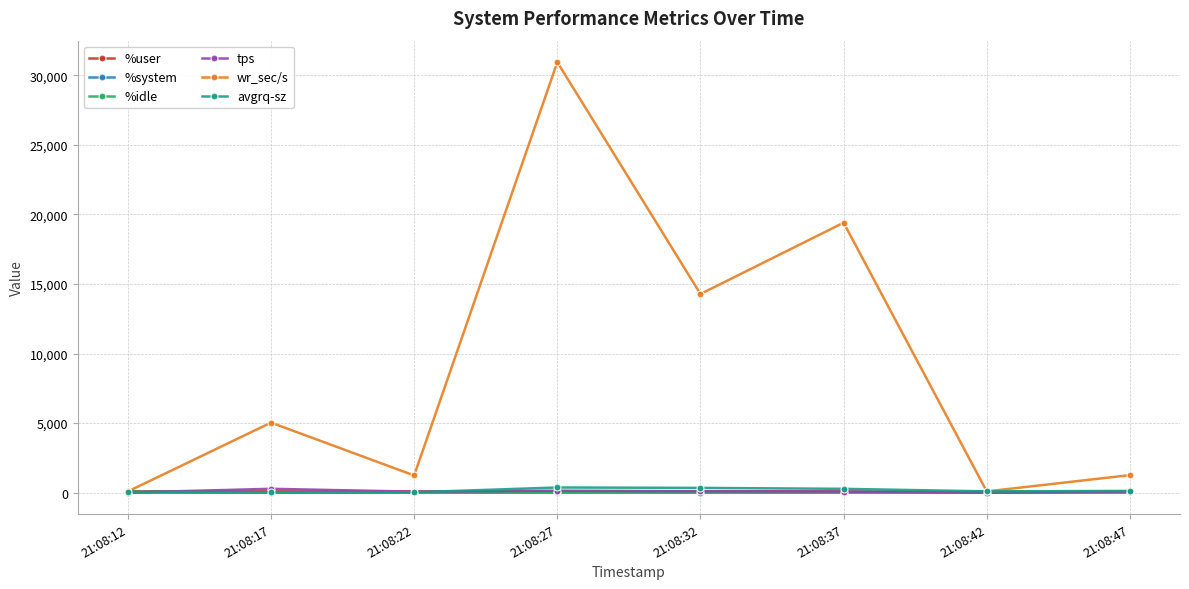

Which series has the widest spread of values?

wr_sec/s